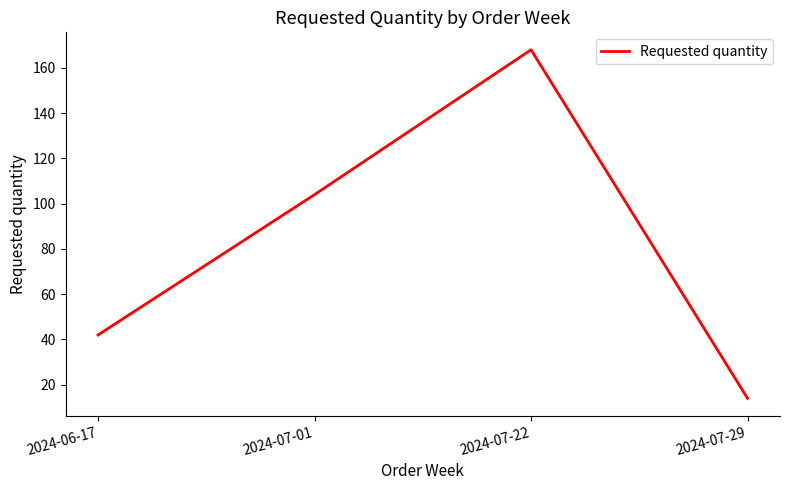

What position from the right is 2024-06-17?

4